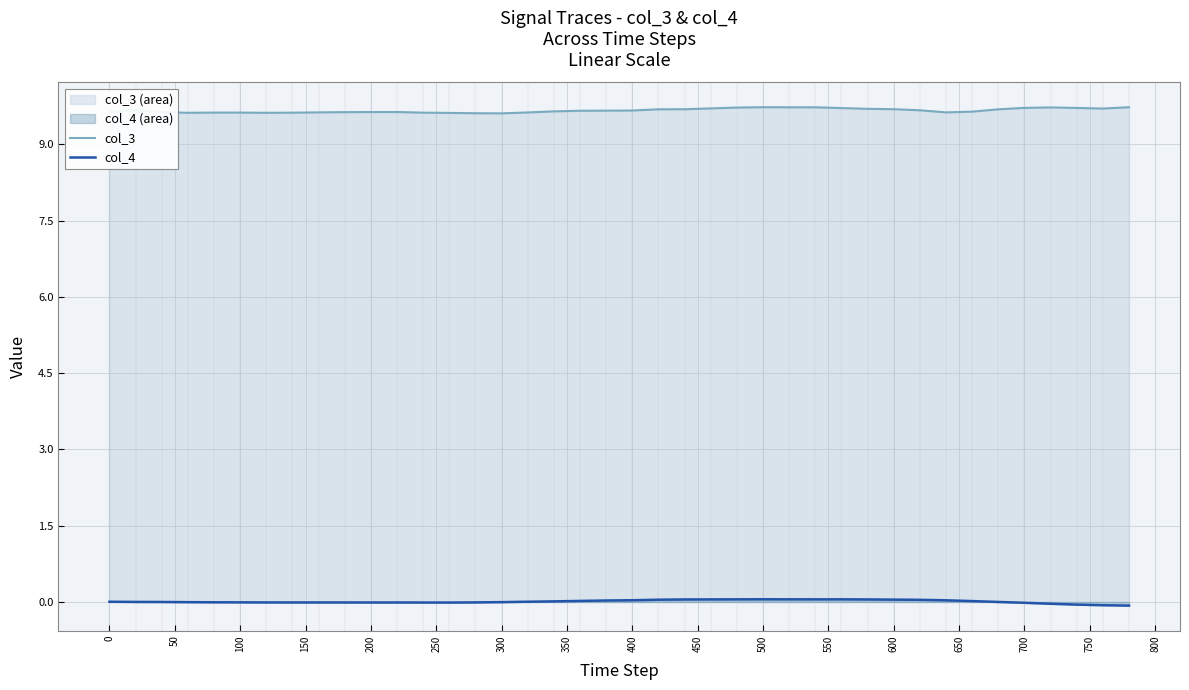

List the series in order of their peak value, lowest first.

col_4, col_3